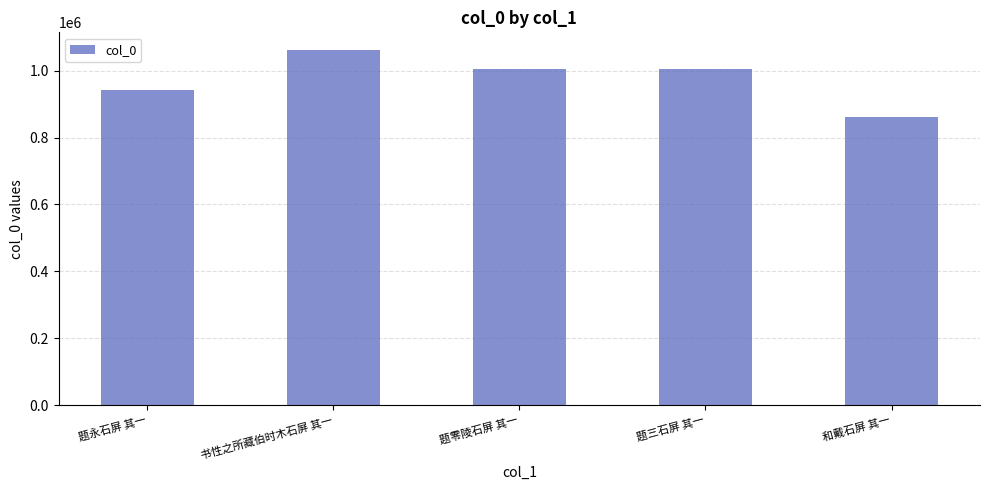

How many values are below 1004897?

2